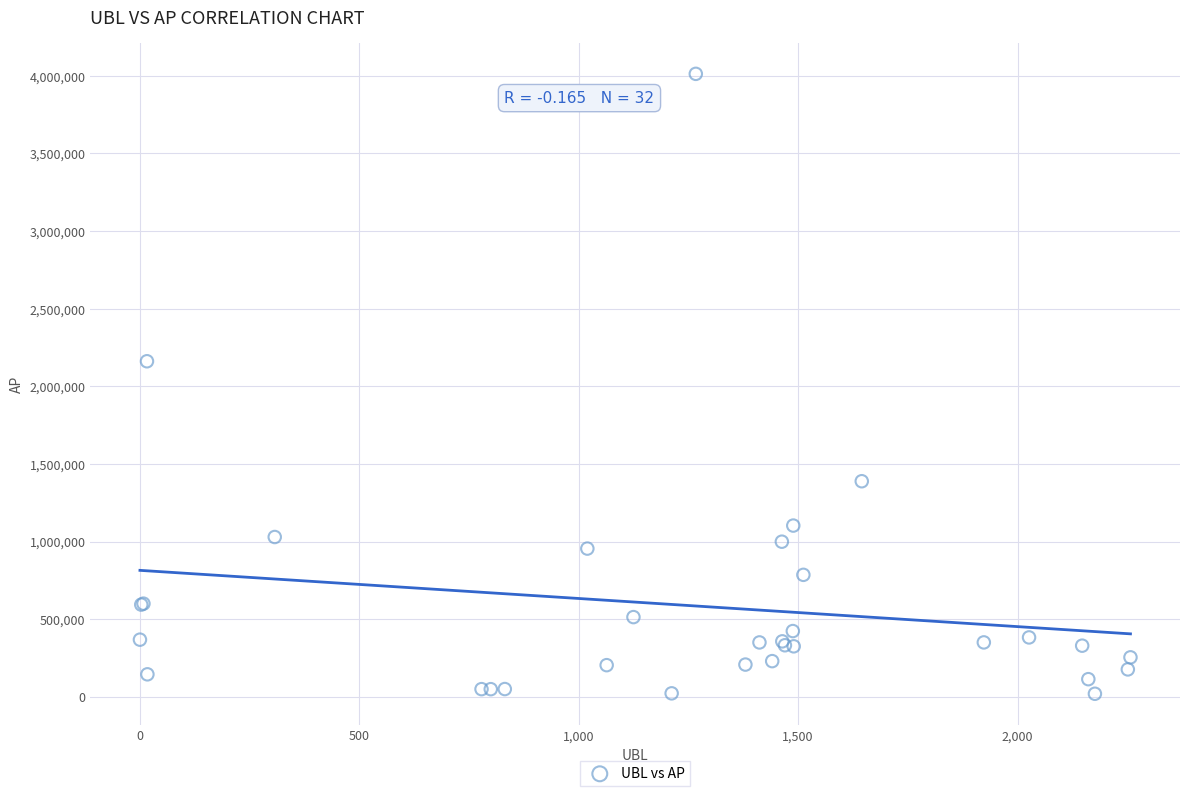

What Y value in the scatter plot is closest to 2015944?

2161135